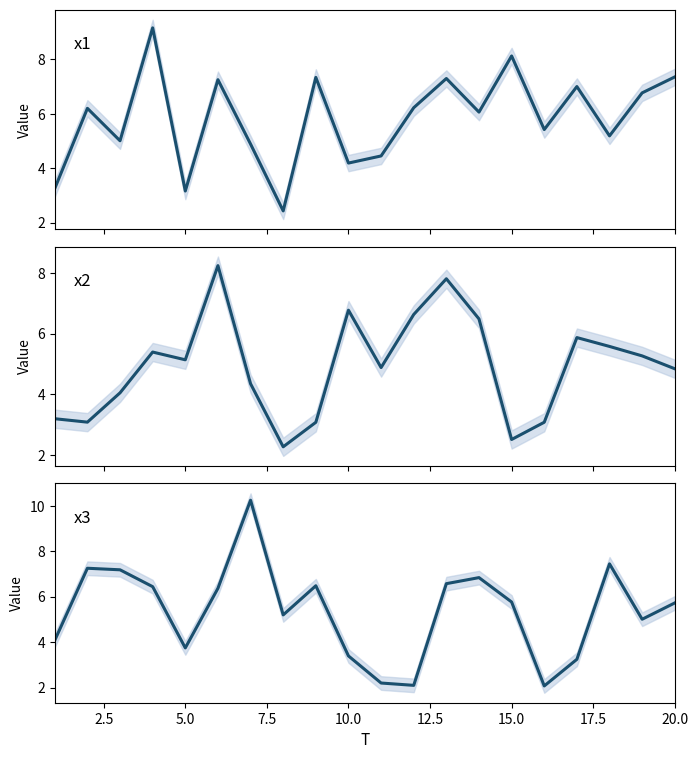

Which series ends up on top after the final intersection of x2 and x1?

x1